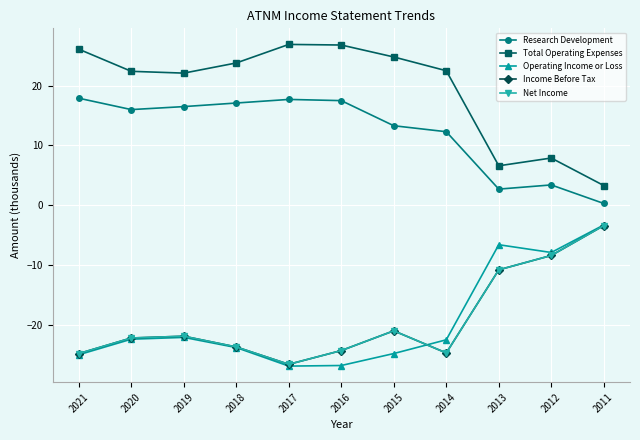

At which label does Operating Income or Loss reach its minimum?

2017